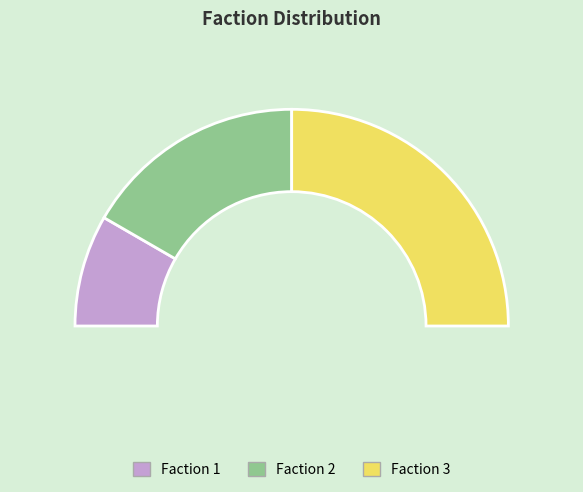

Is the sum of Faction 1 and Faction 2 greater than half?

No